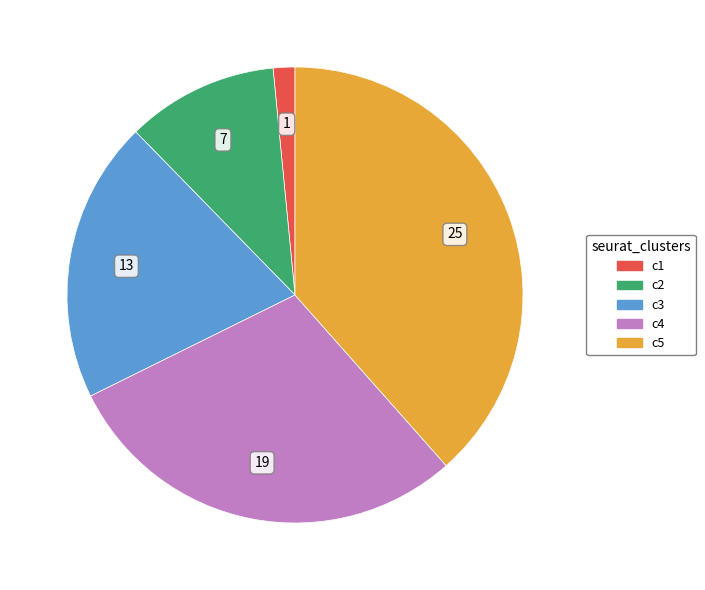

Is there any slice that represents more than half of the pie?

No